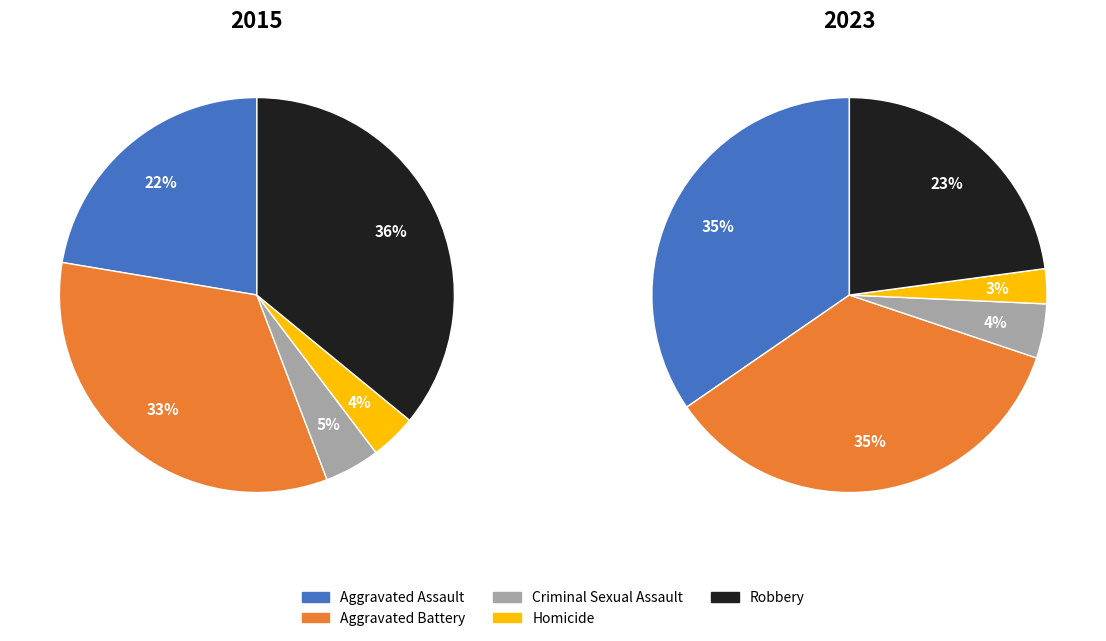

What percentage is the Homicide slice, to the nearest percent?

4%